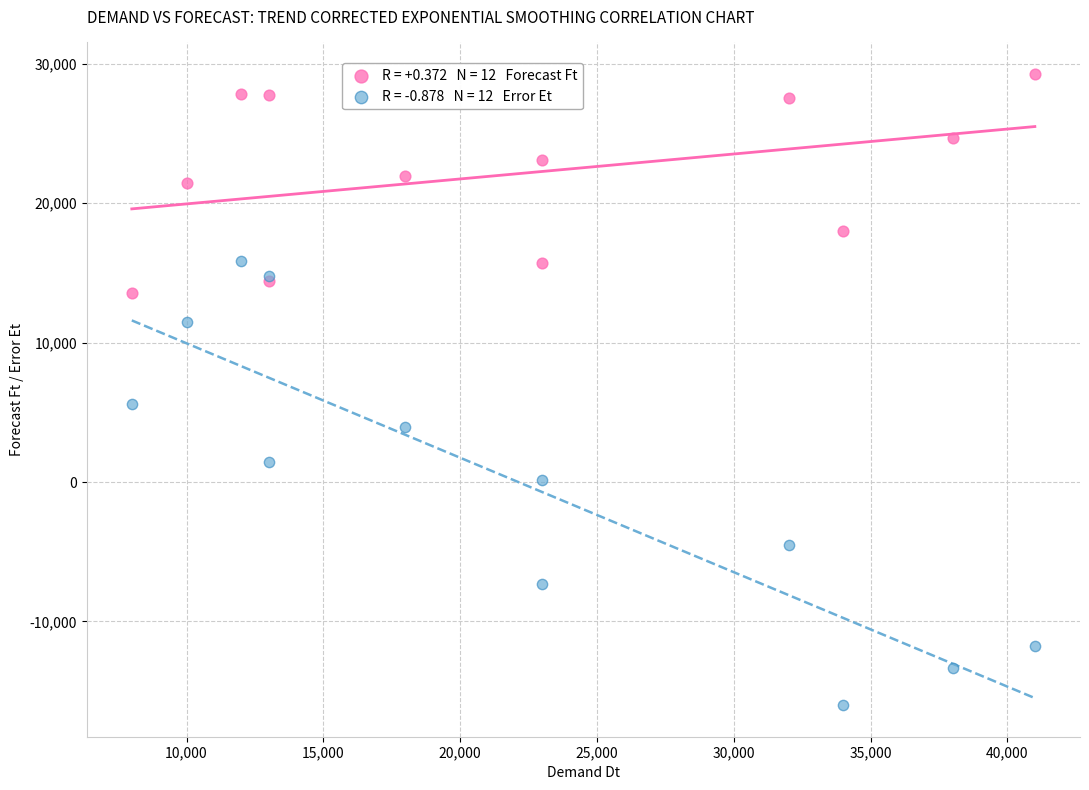

Across all series, what Y value is closest to 6631?

5564.0